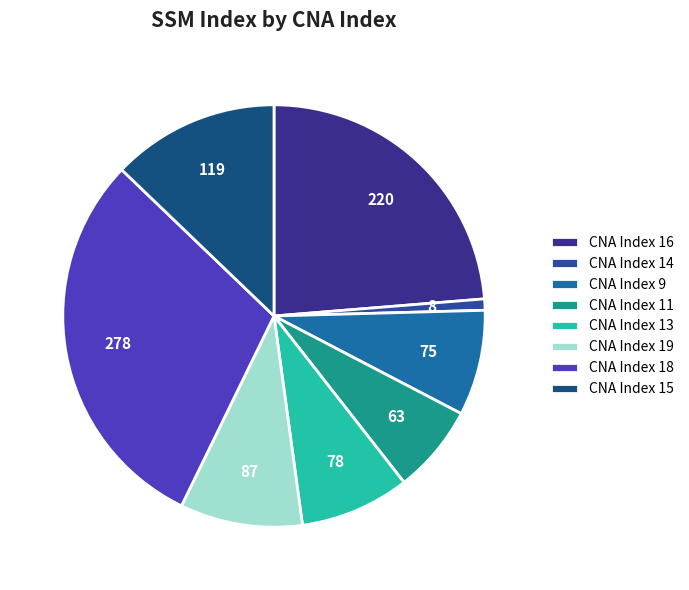

Is there any slice that represents more than half of the pie?

No